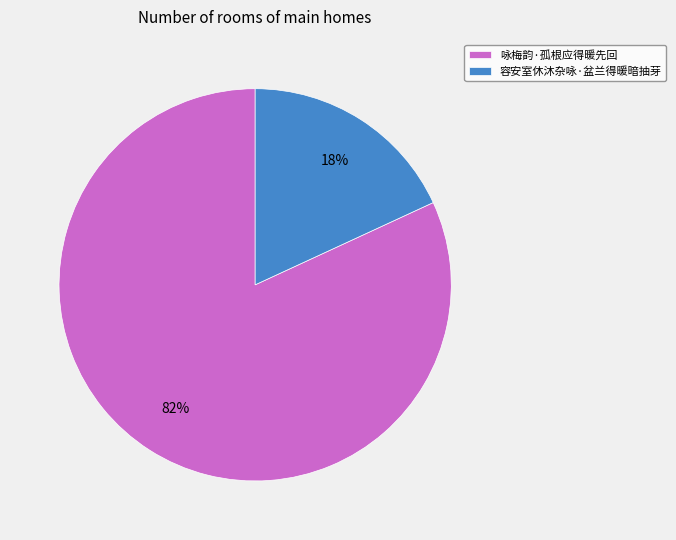

How many slices are in this pie chart?

2